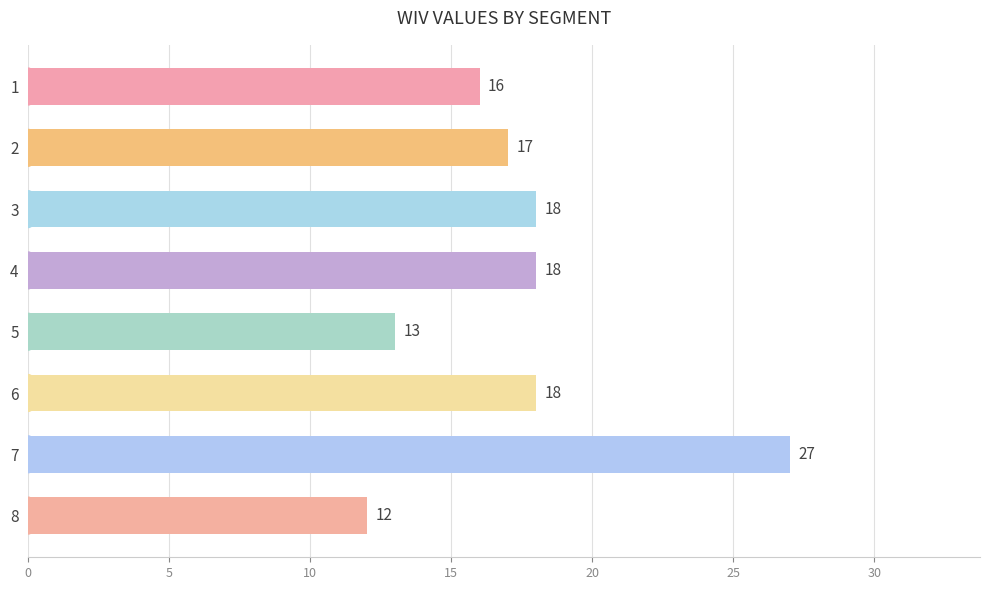

Is it true that the value at 4 is 18?

True